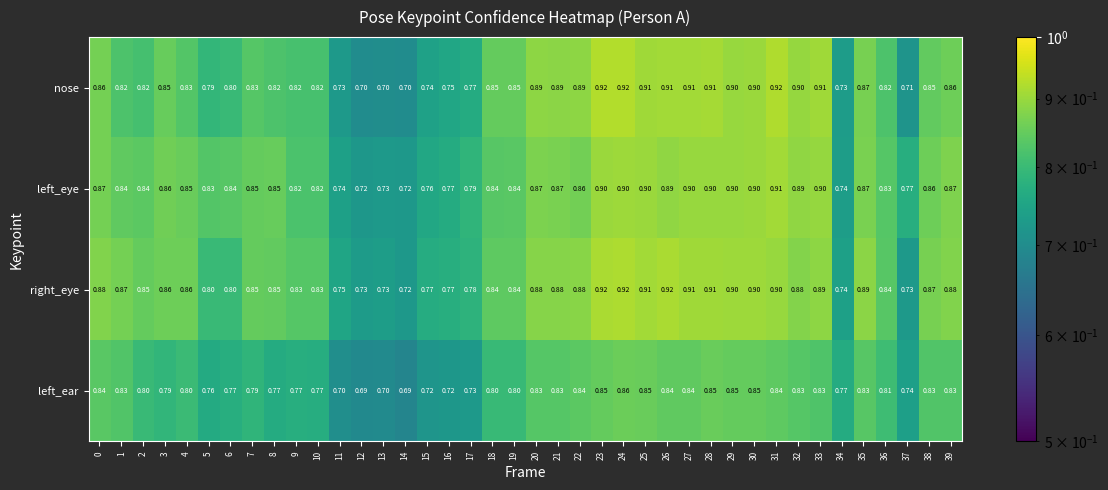

Which series has the largest range (max minus min)?

nose